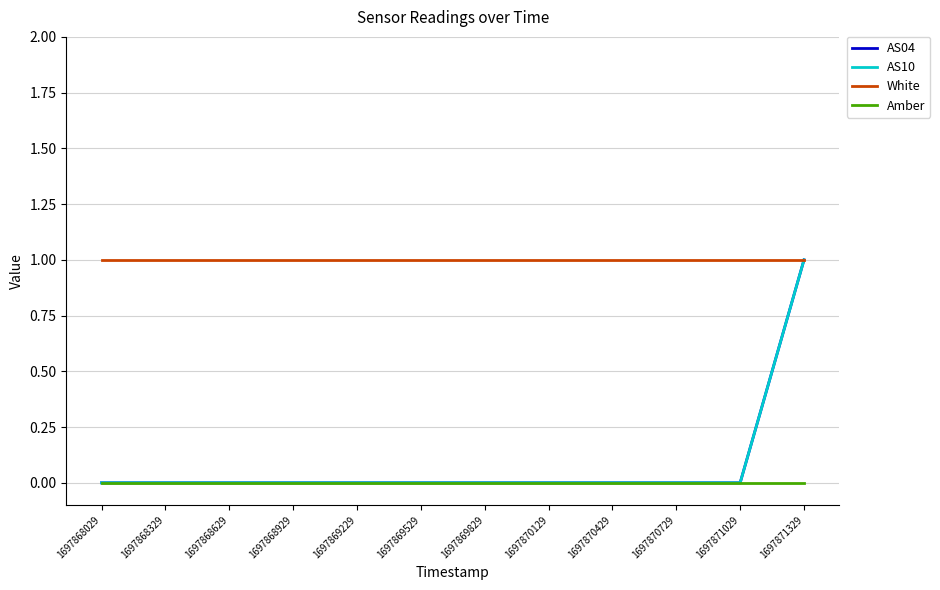

How many lines are shown in the chart?

4